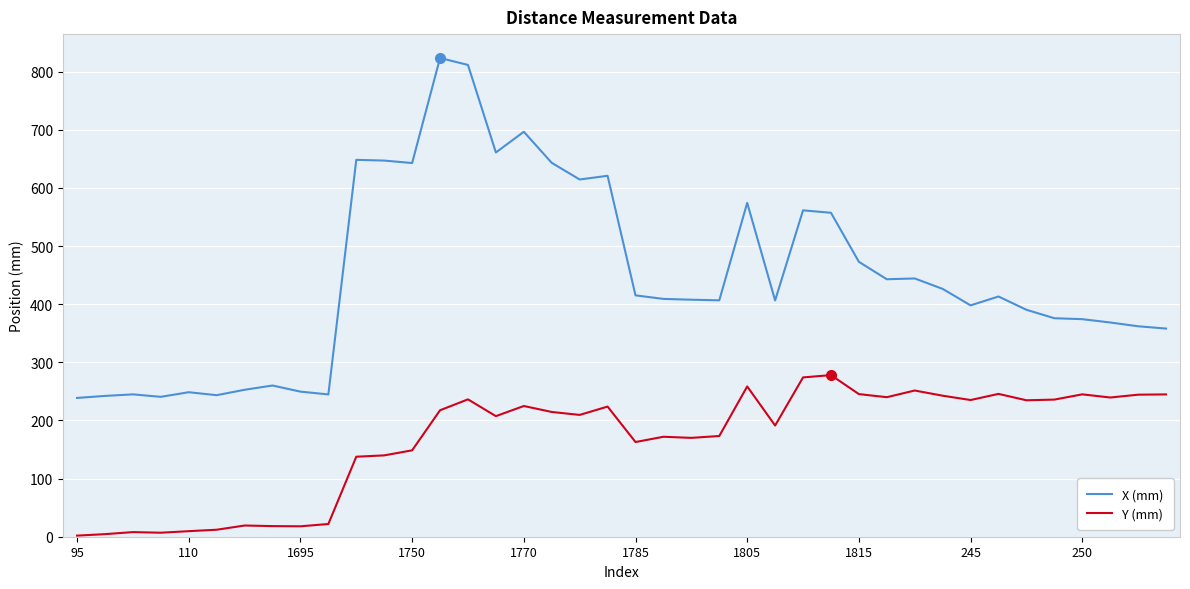

How many series are shown in this chart?

2